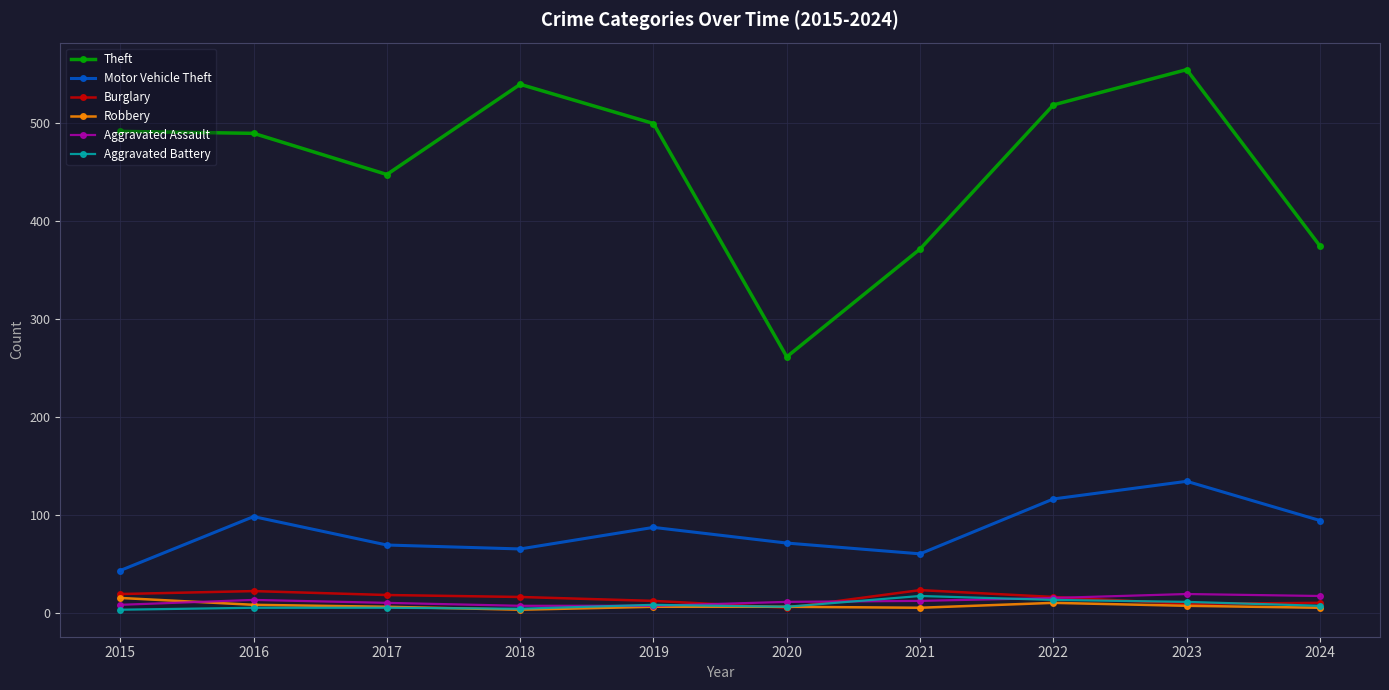

Which label corresponds to the largest value in the chart?

2023